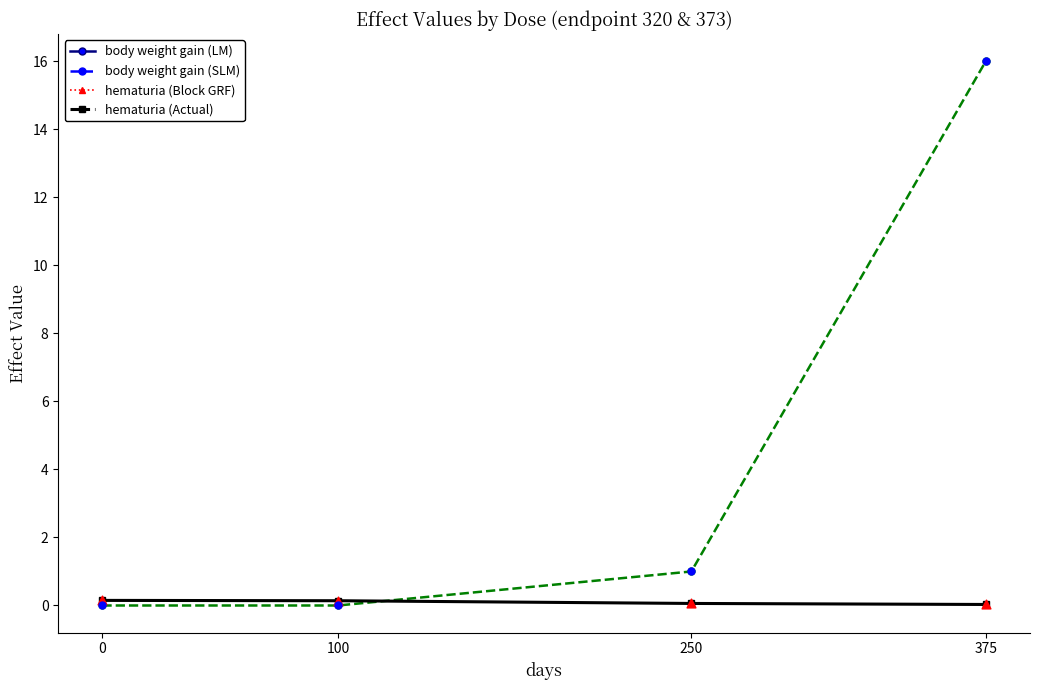

What is the maximum value shown in the chart?

16.0